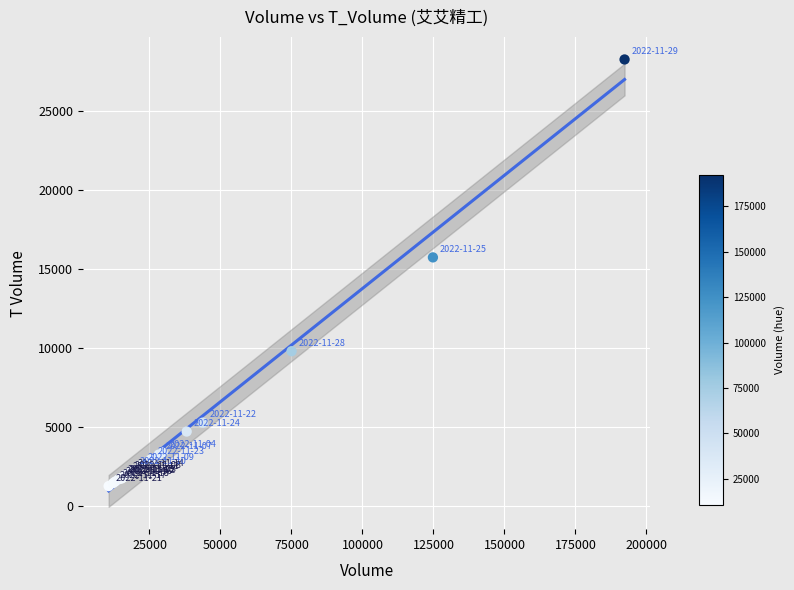

What Y value in the scatter plot is closest to 14756?

15732